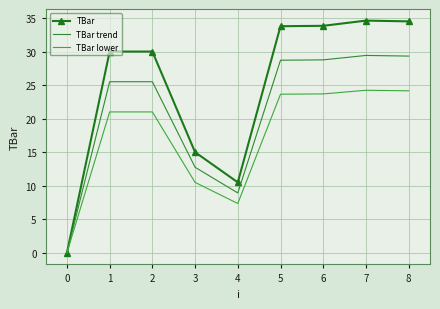

Is the value of TBar lower at 0 greater than the value of TBar trend at 7?

No